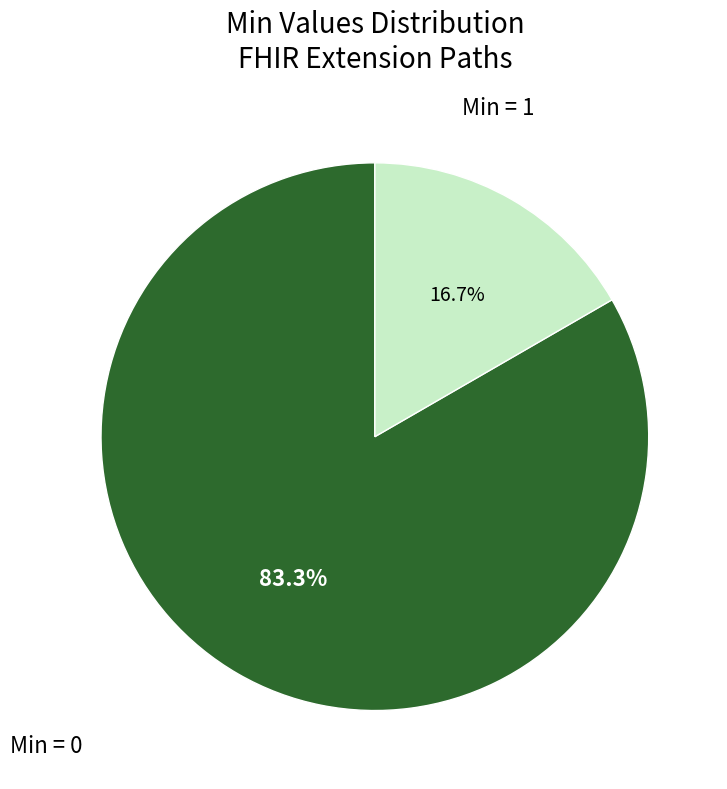

Is there a majority slice in this chart?

Yes